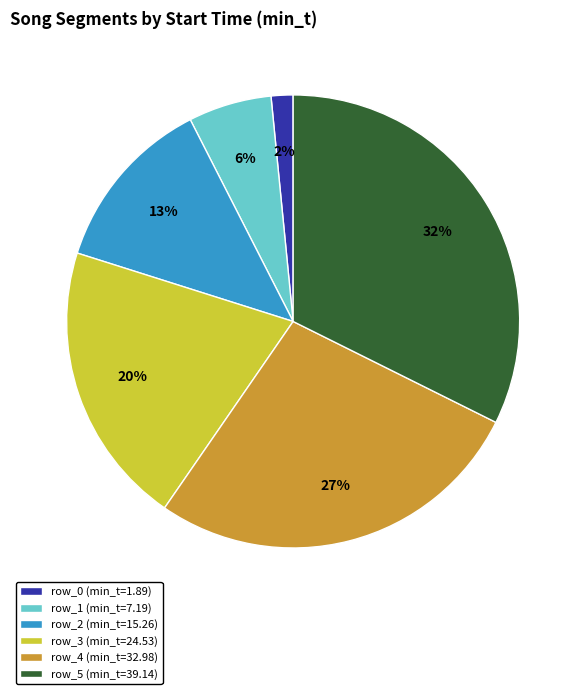

The row_4 slice represents 39% of the pie. True or false?

False